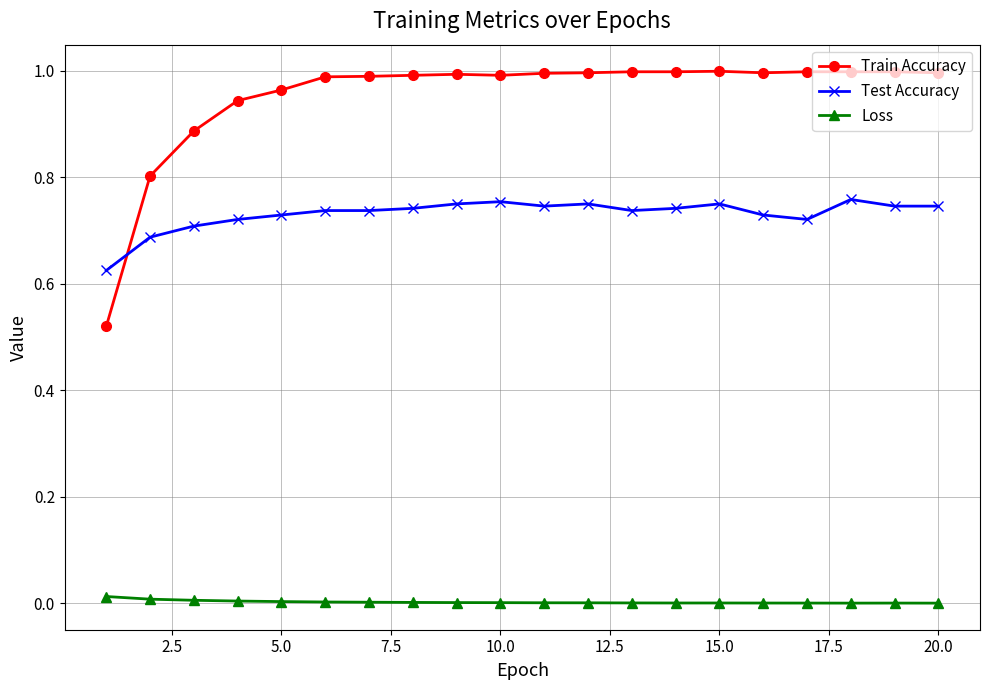

True or false: Test Accuracy has more than 0 points higher than both neighbors.

True